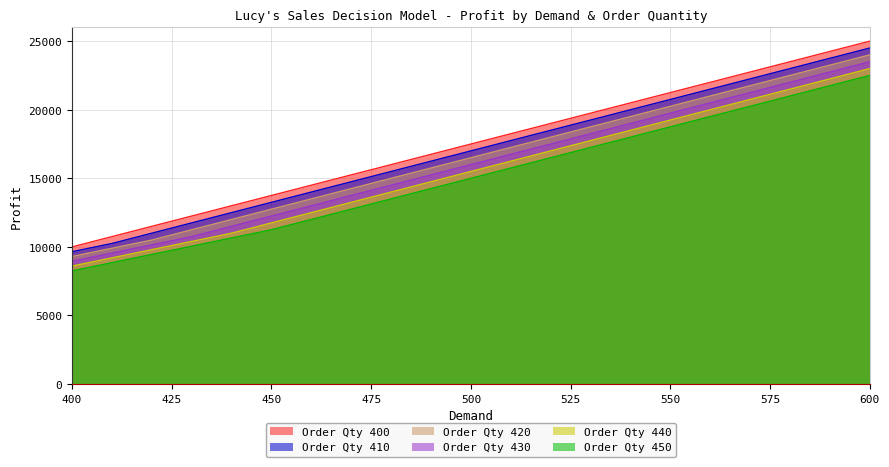

Is the value of Order Qty 400 at 550 greater than the value of Order Qty 420 at 530?

Yes